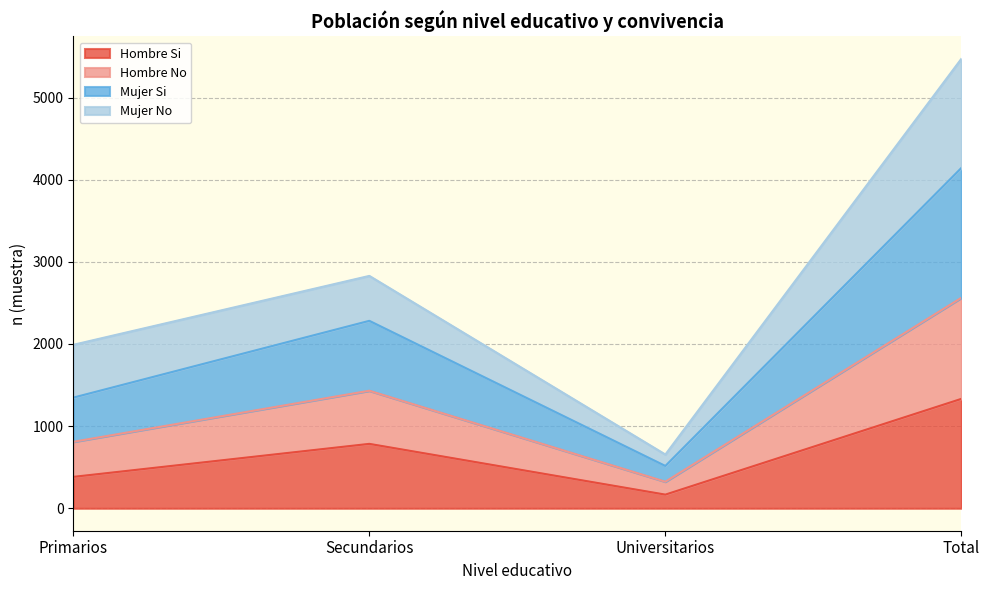

At which label does Hombre Si reach its minimum?

Universitarios